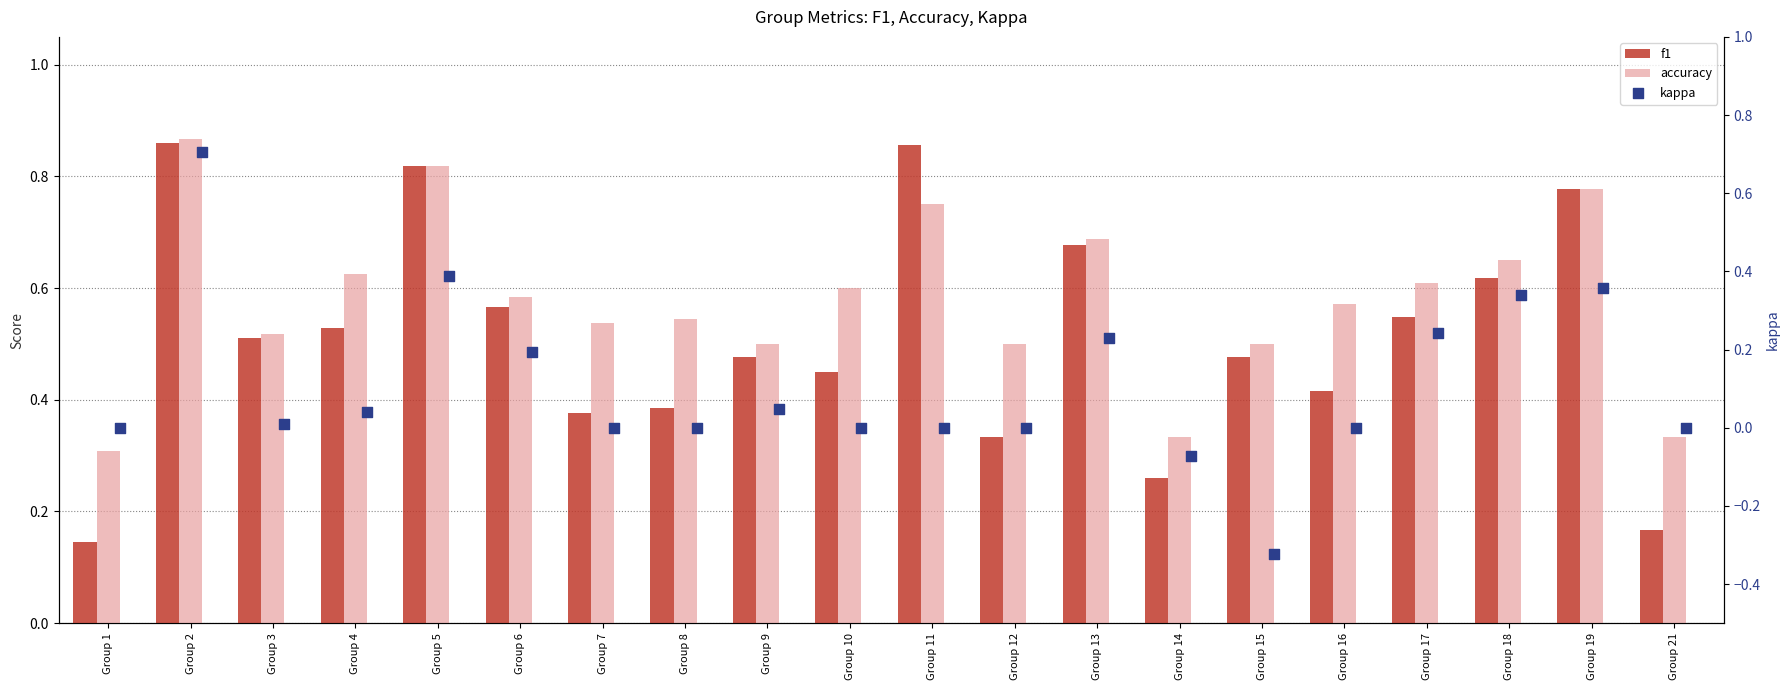

At which category is the sum across all series the highest?

Group 2